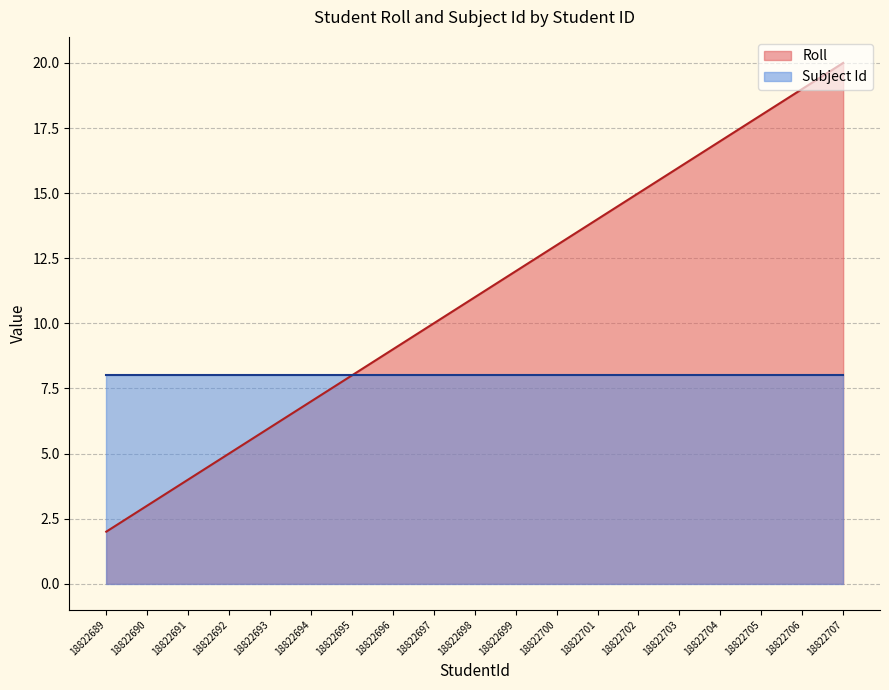

Where is the data nearest to the value 11?

18822698